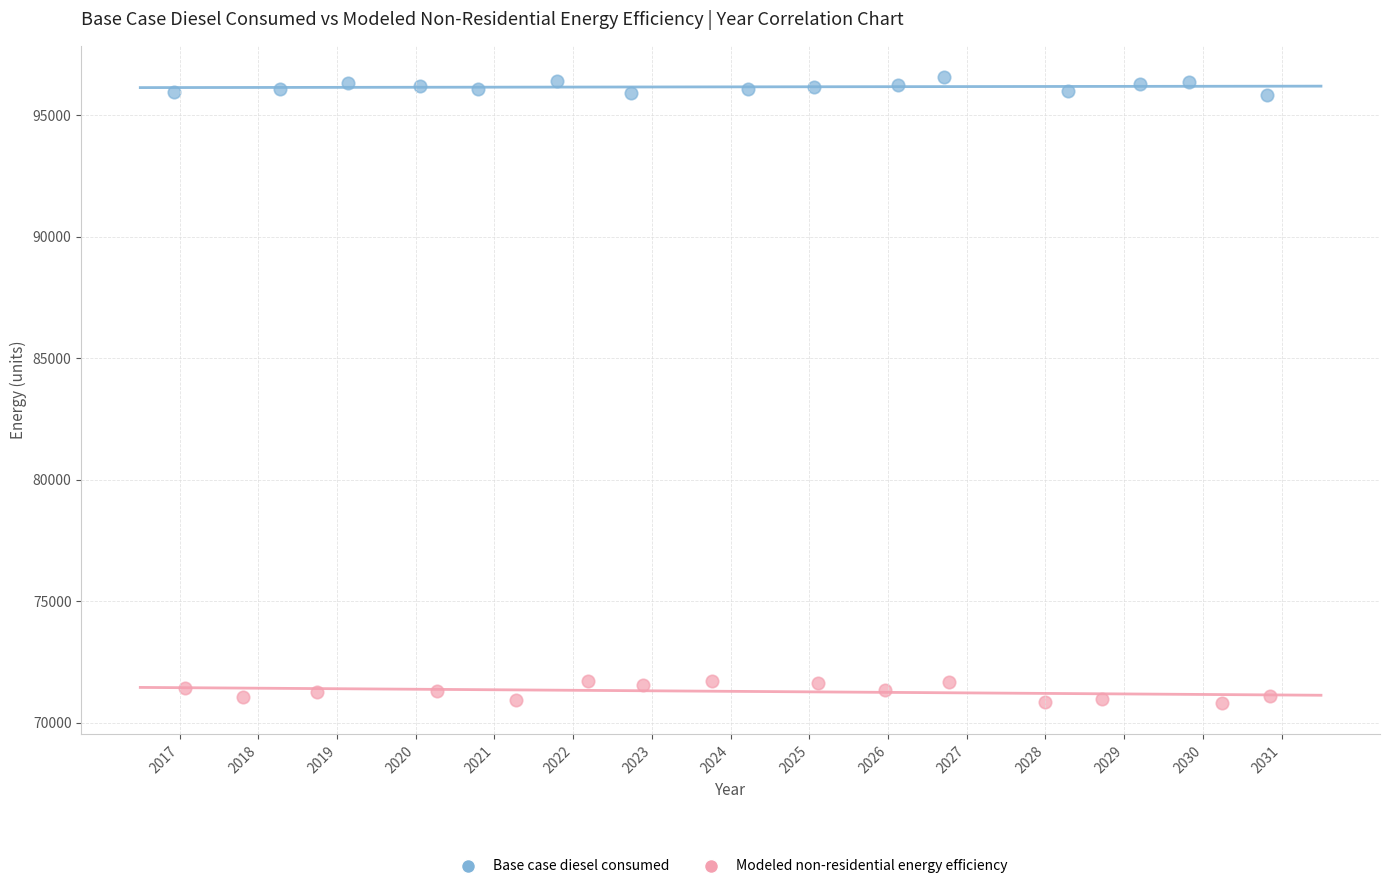

Which series has the widest spread of Y values?

Modeled non-residential energy efficiency